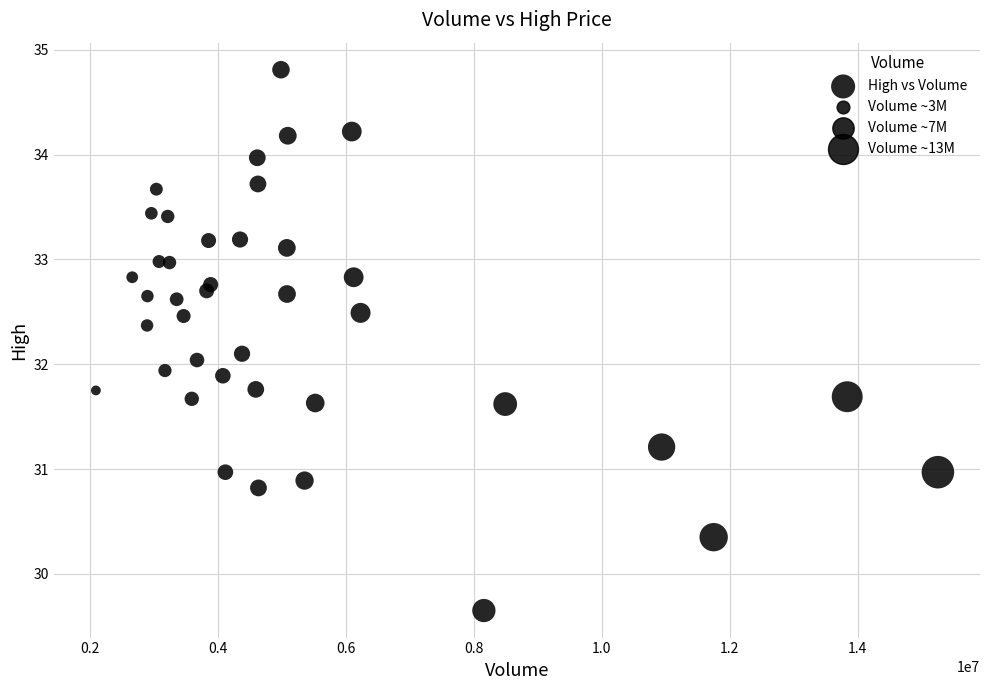

What is the range of Y values (max minus min)?

5.2